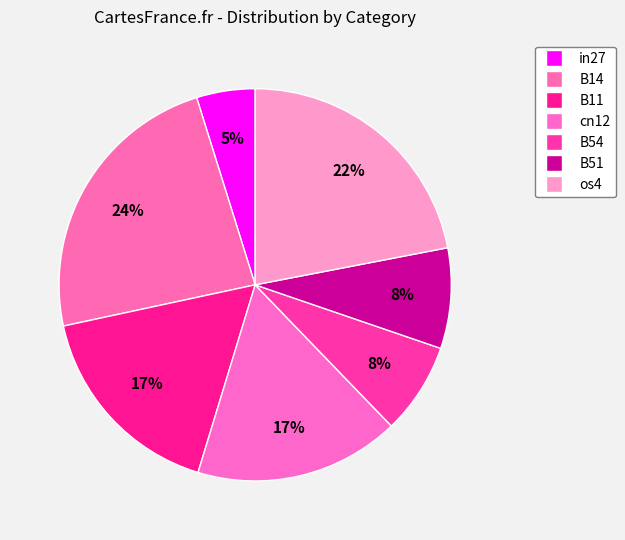

Which has a higher value, B11 or cn12?

B11